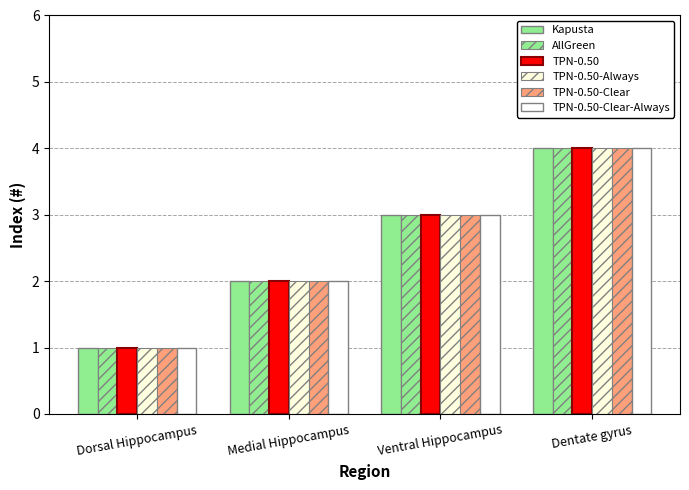

At which label does AllGreen reach its minimum?

Dorsal Hippocampus